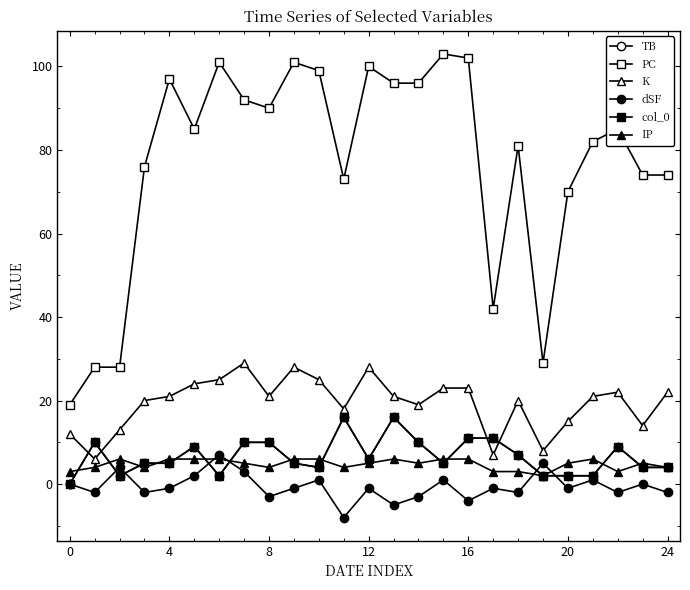

Is this an area chart (filled region under the line)?

No